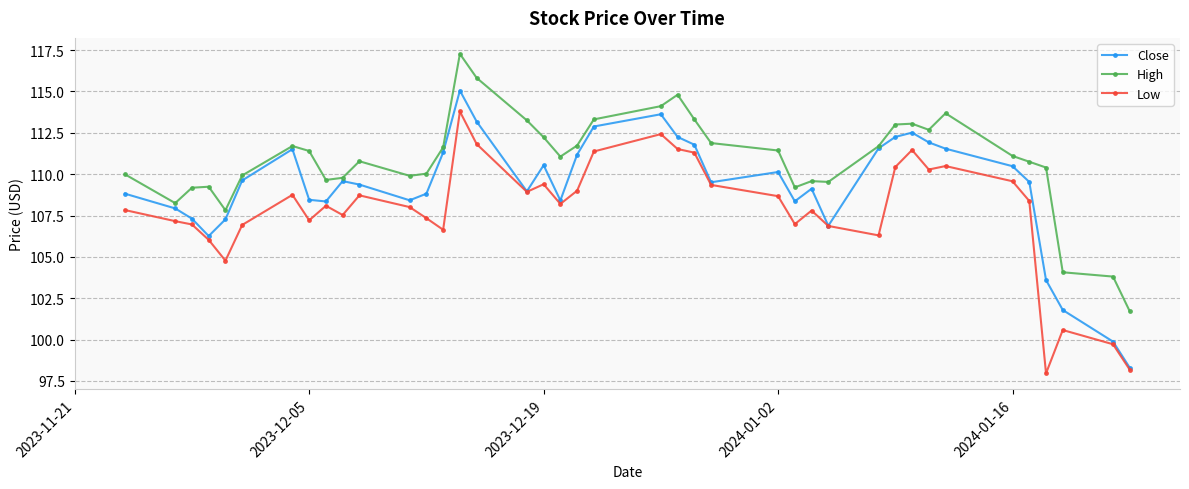

True or false: High has more than 2 points higher than both neighbors.

True